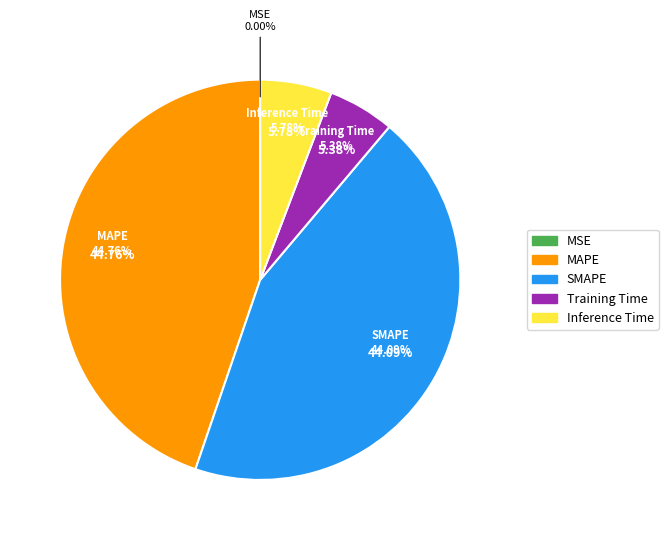

To the nearest percent, what is the difference between the largest and smallest slice percentages?

45%